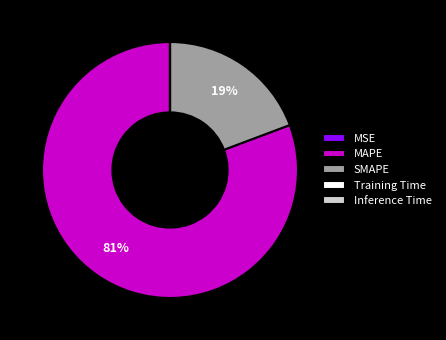

True or false: SMAPE accounts for 7% of the total.

False